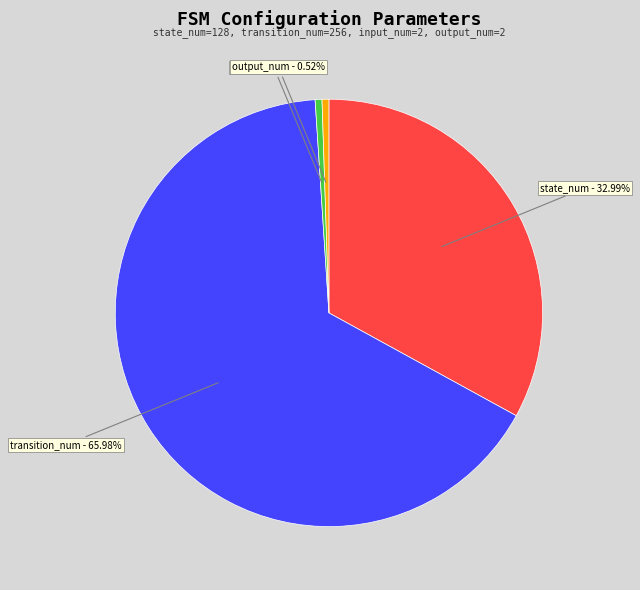

Is there a majority slice in this chart?

Yes